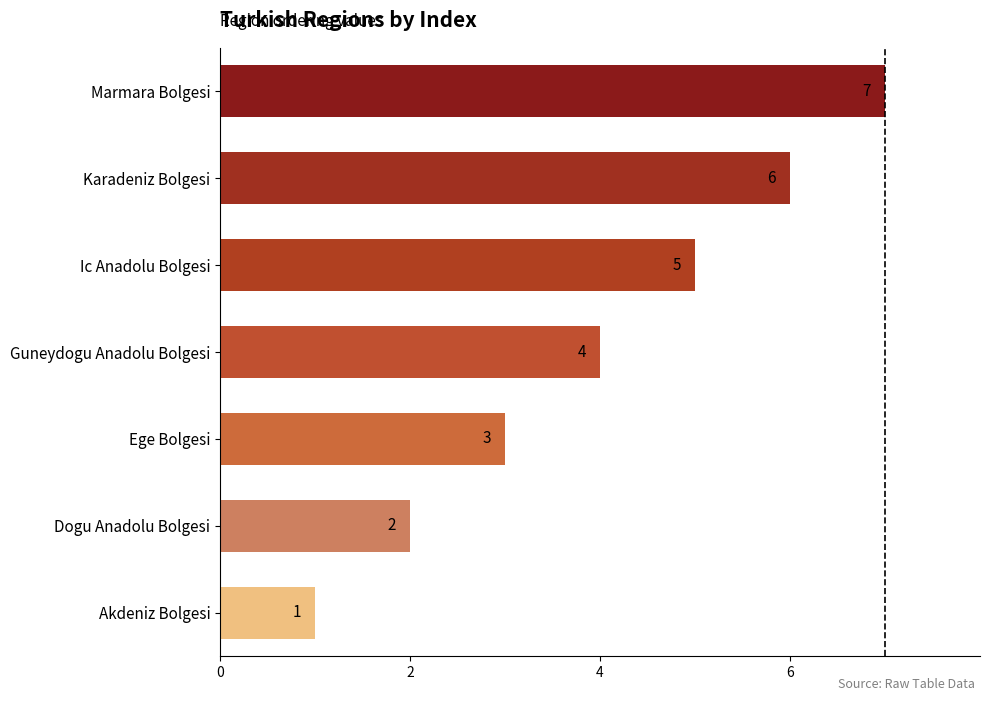

What is the difference between the second highest and minimum values?

5